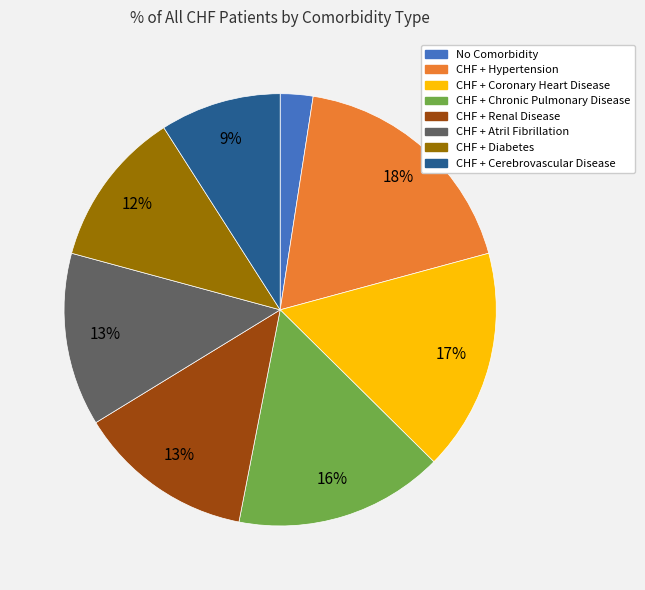

Does No Comorbidity account for over 50% of the chart?

No